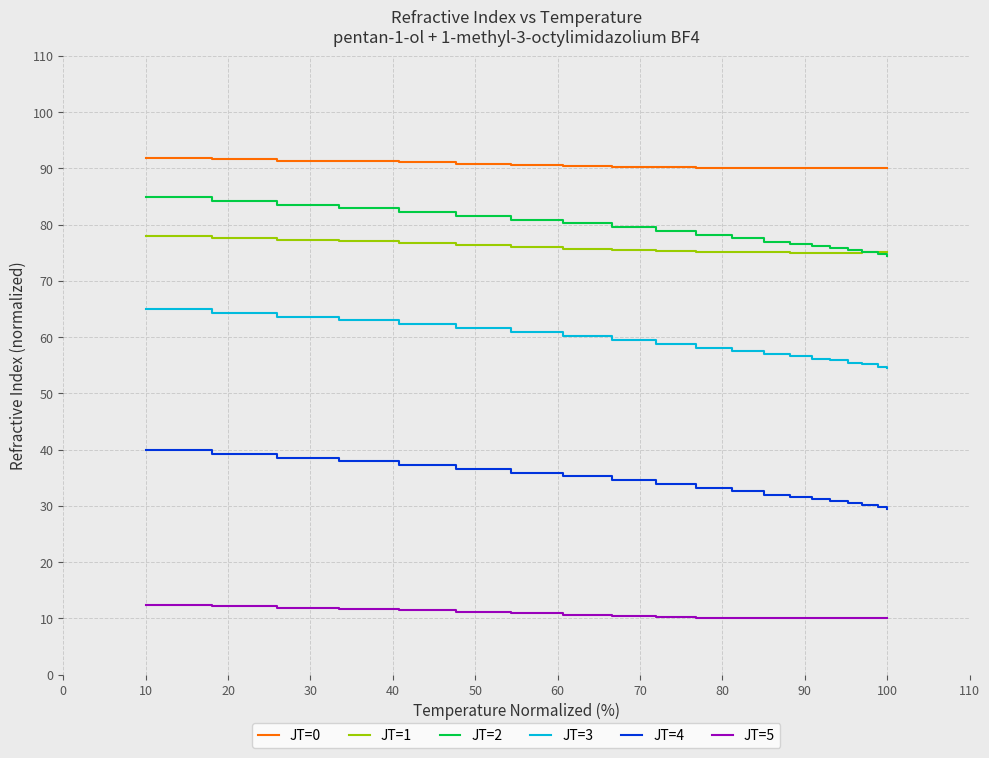

True or false: JT=2 and JT=5 intersect in this chart.

False